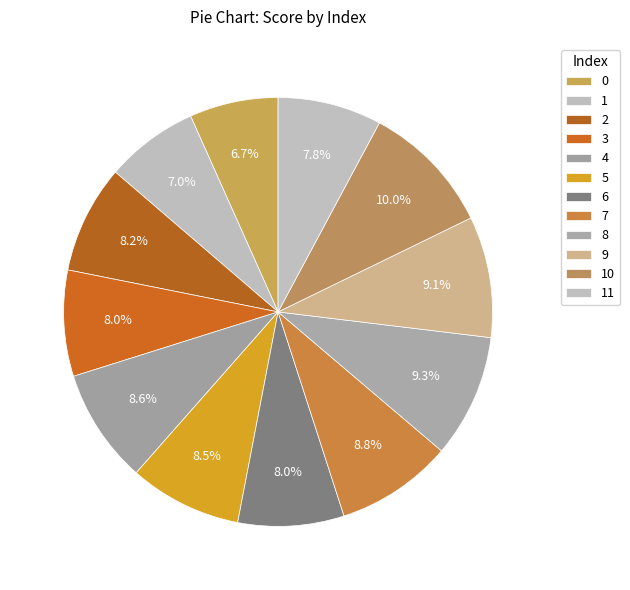

To the nearest percent, what portion does 7 represent?

9%